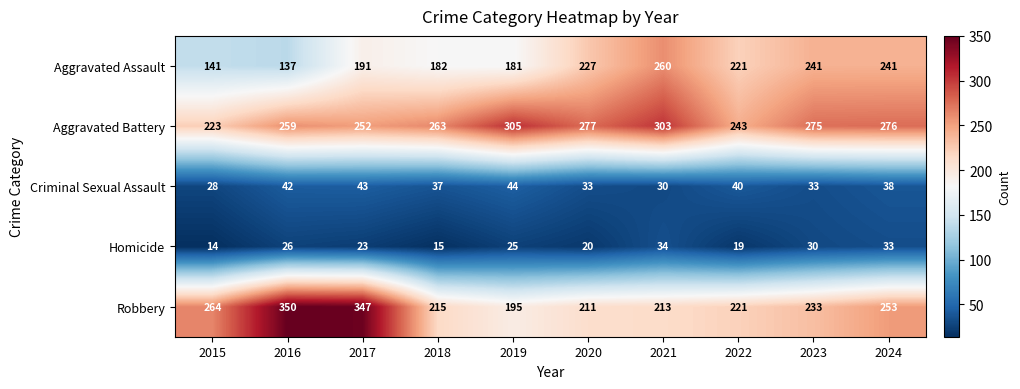

What is the total value across all series at 2020?

768